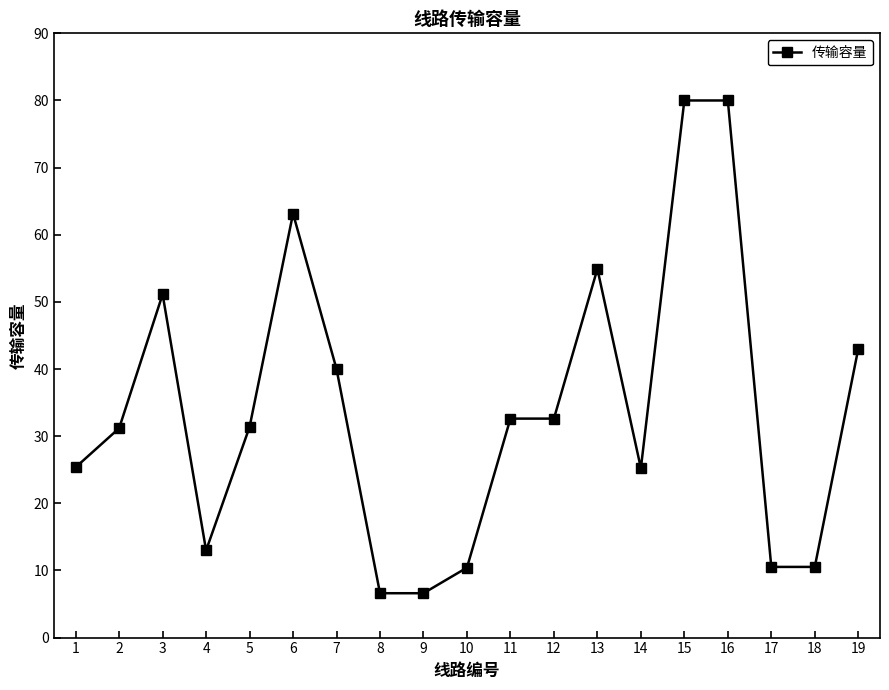

The value at 10 is 14.2. True or false?

False